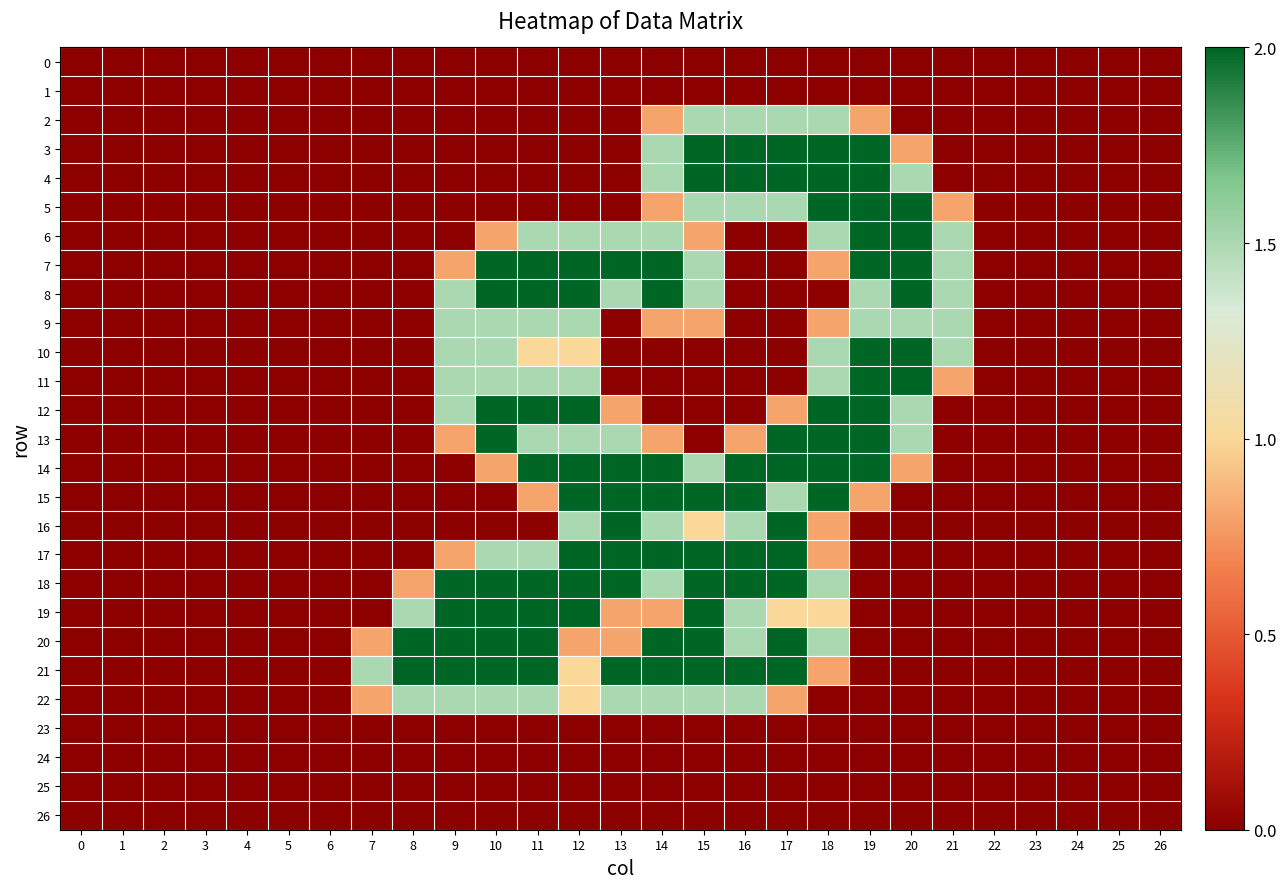

What is the total value across all series at 12?

27.3